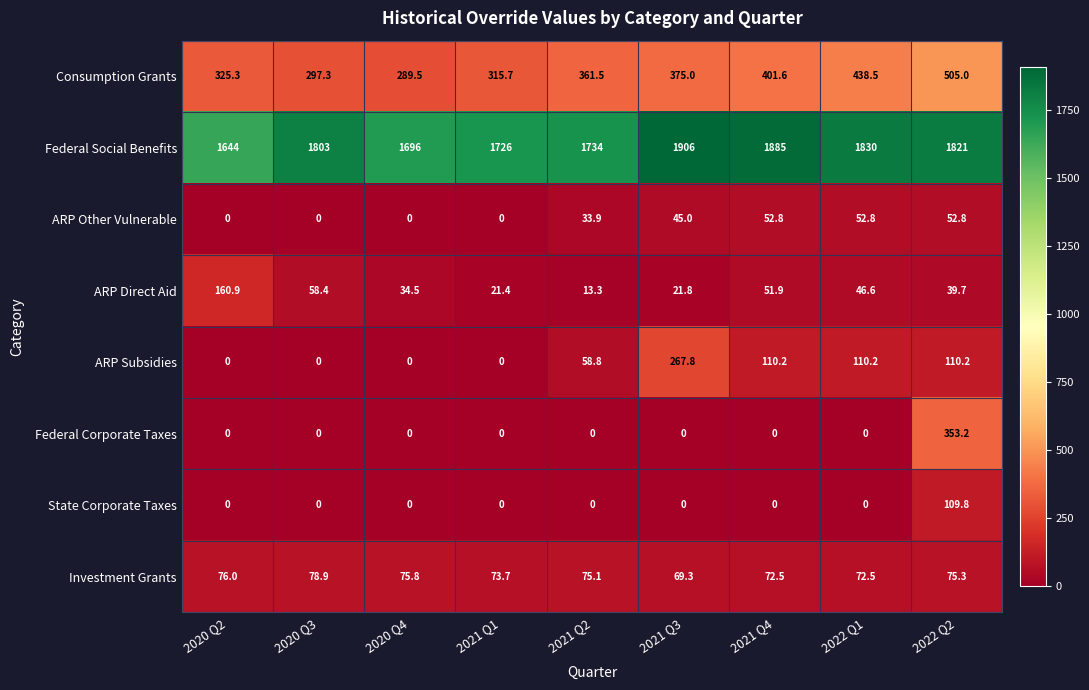

What is the highest value of the ARP Direct Aid series?

160.9